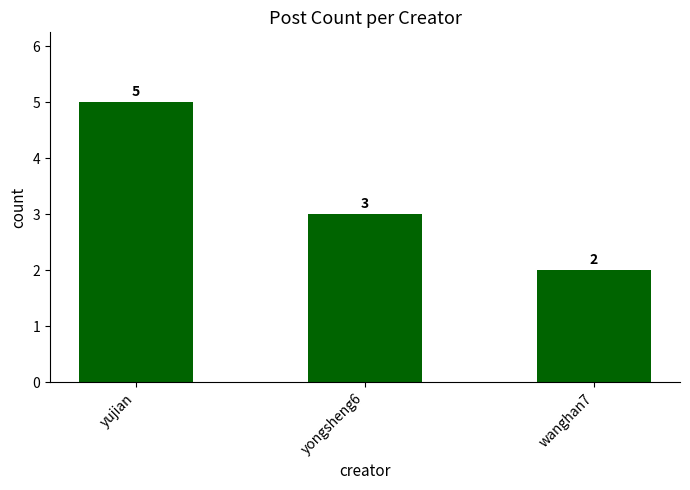

Which label corresponds to the largest value in the chart?

yujian